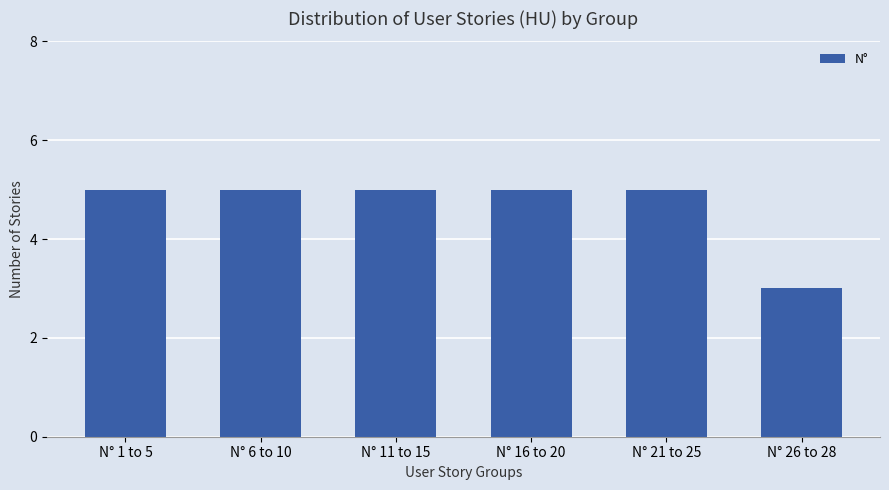

What is the ratio of the value at N° 1 to 5 to the value at N° 6 to 10?

1.0